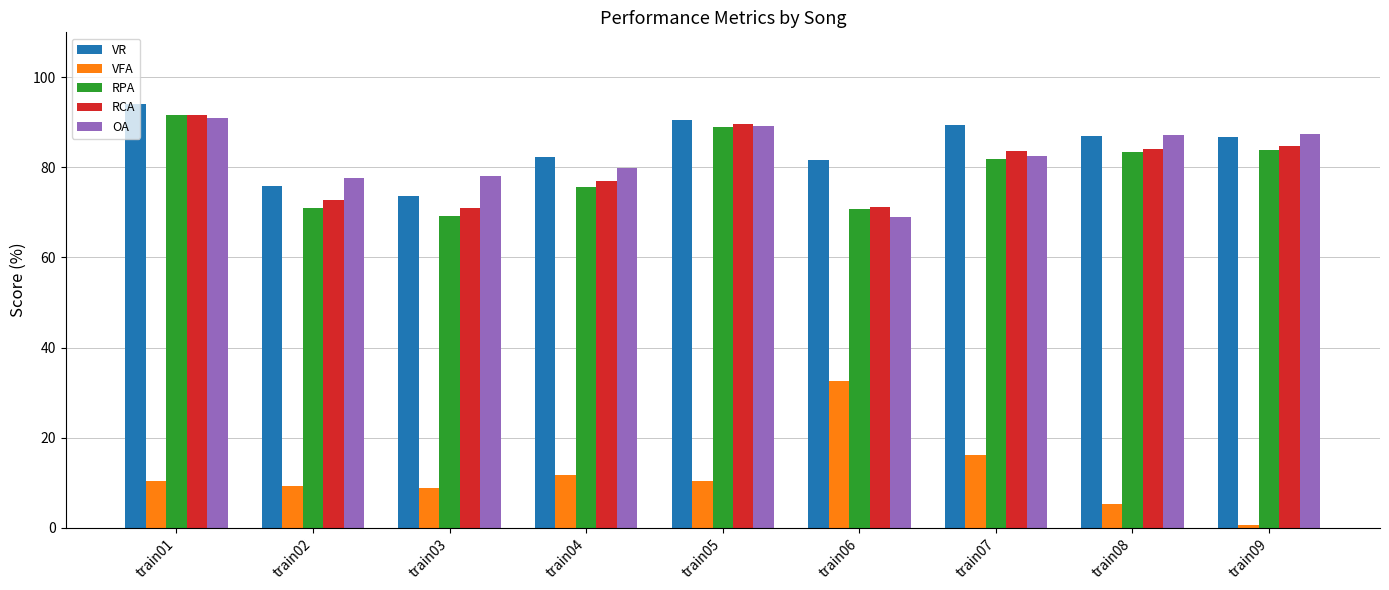

What is the difference between the maximum and minimum values in the VR series?

20.6